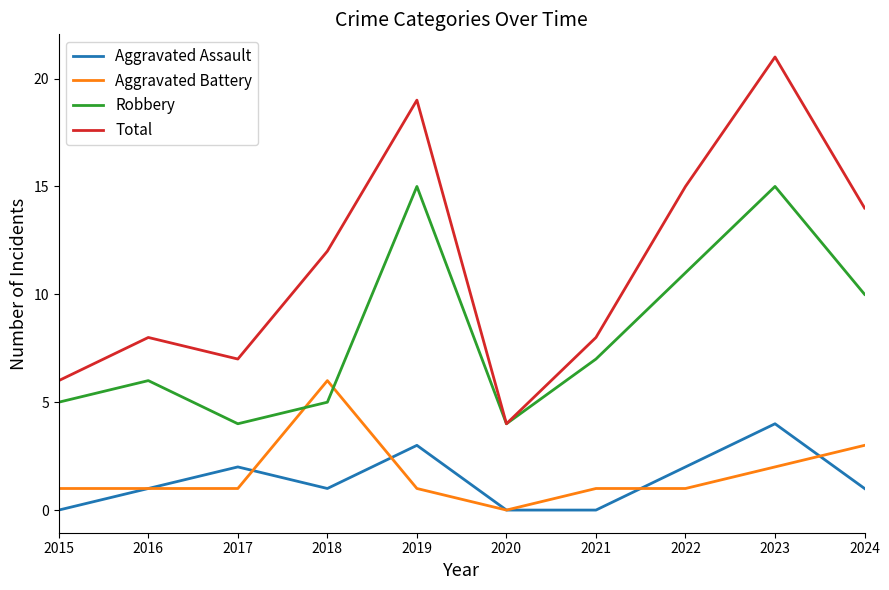

At 2017, list the series in order from smallest to largest.

Aggravated Battery, Aggravated Assault, Robbery, Total